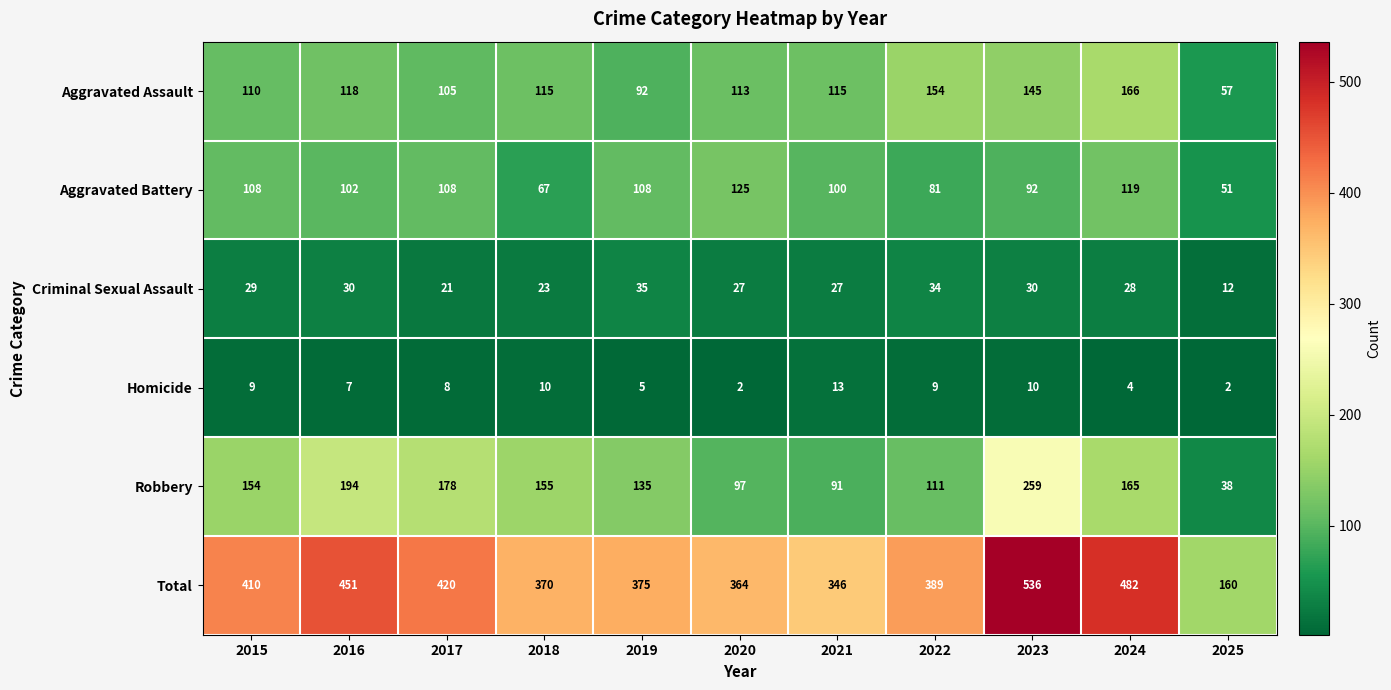

Count the number of data series in this chart.

6